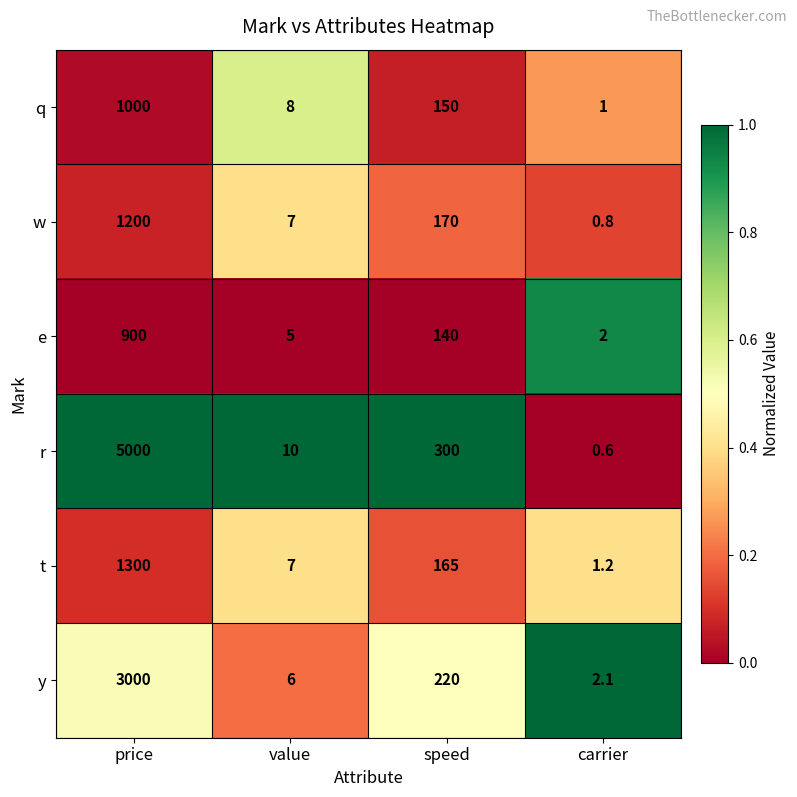

Which series has the largest total across all categories?

r